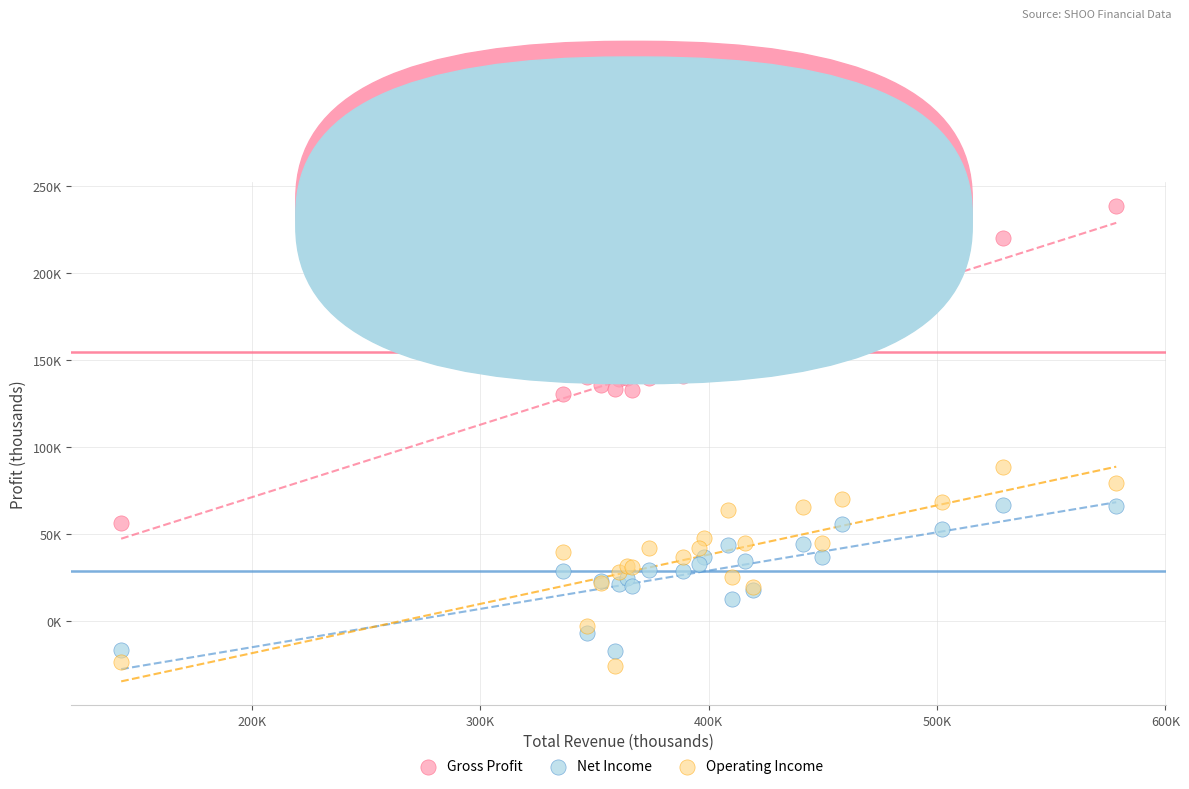

Which series contains the lowest Y value?

Operating Income